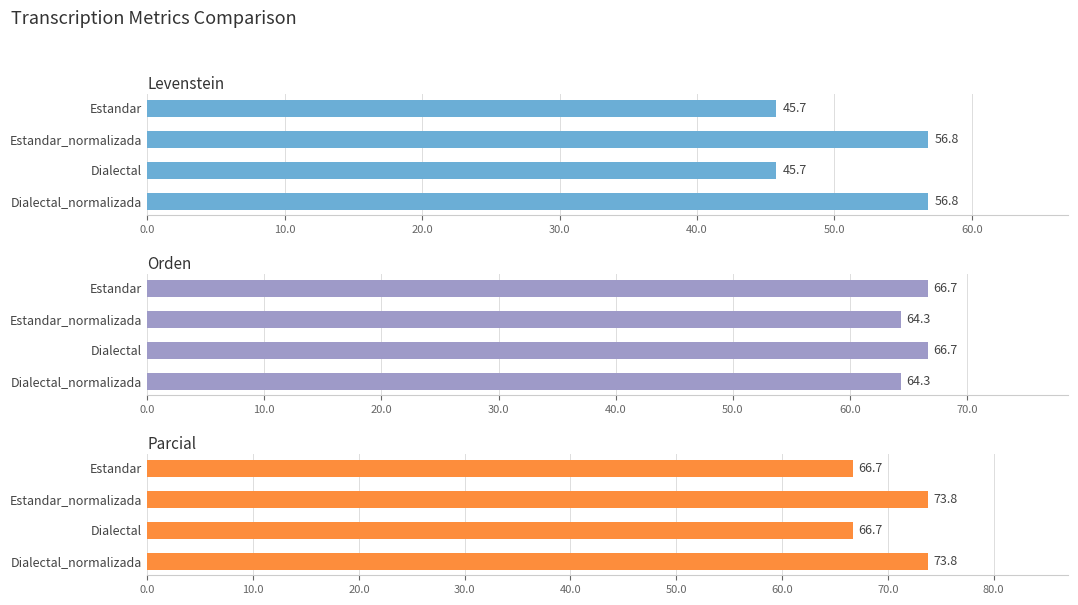

What is the minimum value shown in the chart?

45.7